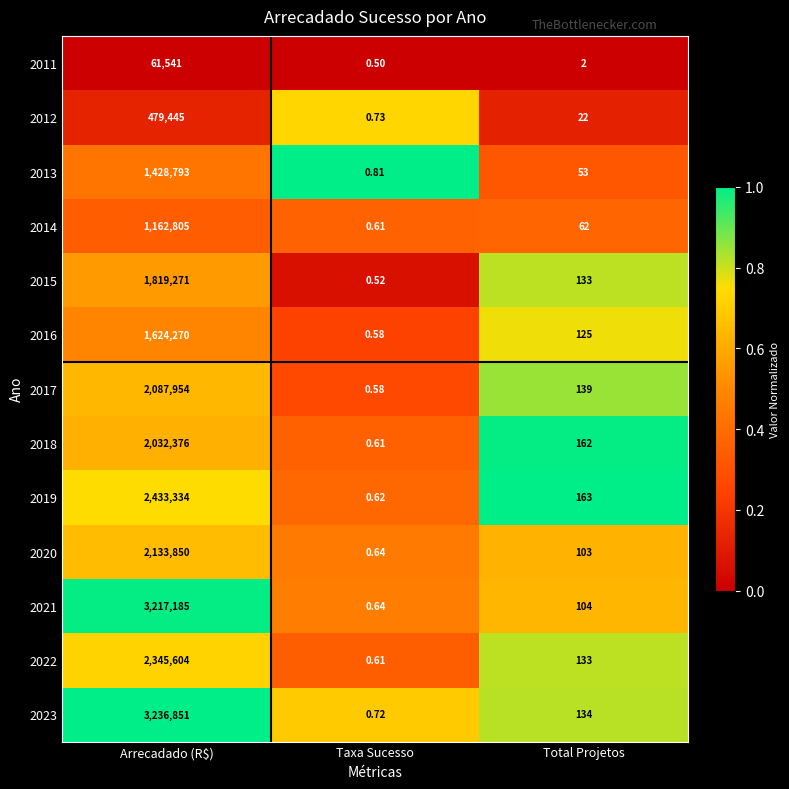

Where is 2021 nearest to the value 1608592?

Total Projetos